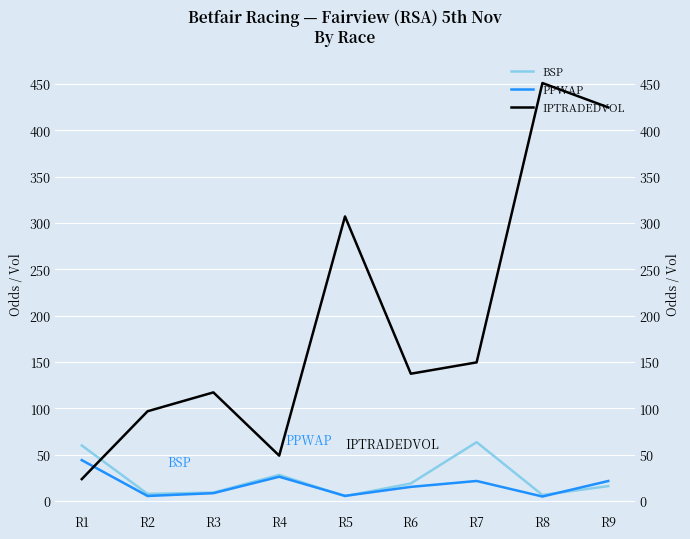

Is this an area chart (filled region under the line)?

No